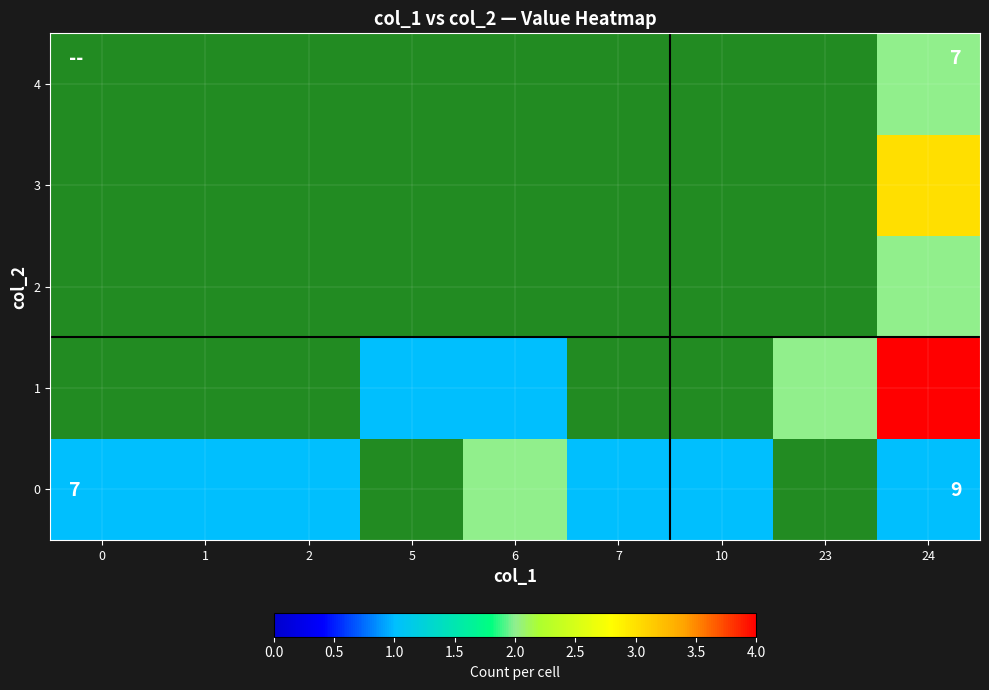

At which label does 1 first exceed 1?

23